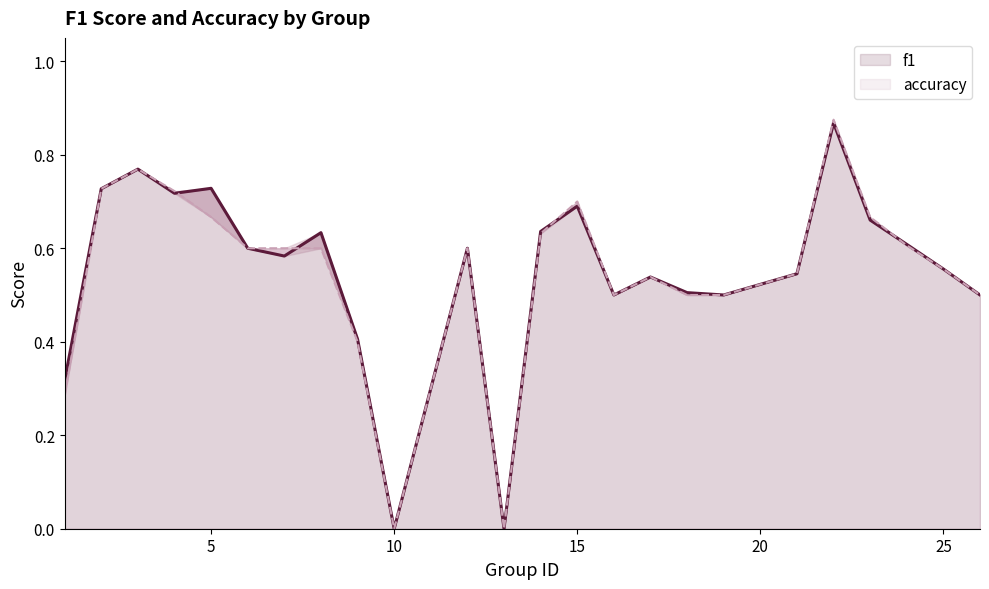

Rank the series by their average value, from highest to lowest.

f1, accuracy